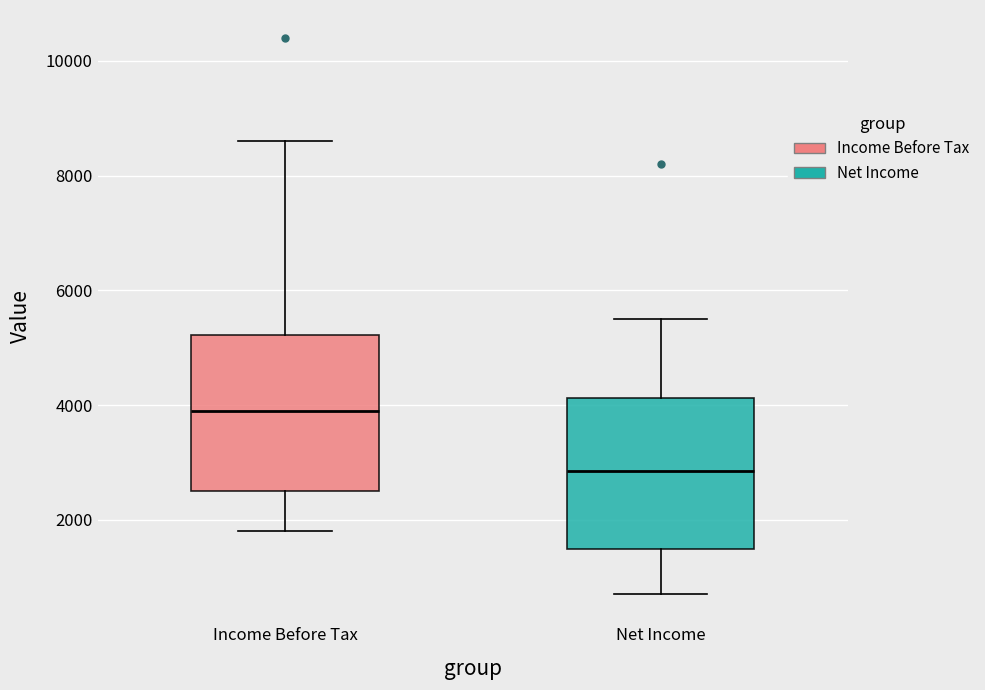

Which box has the lowest median line?

Net Income